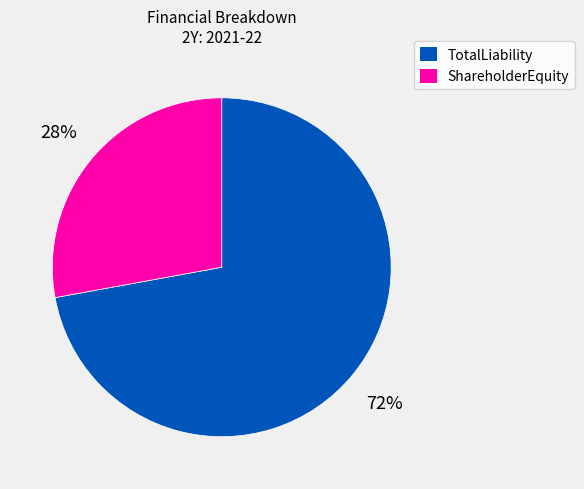

Does any single category account for the majority?

Yes